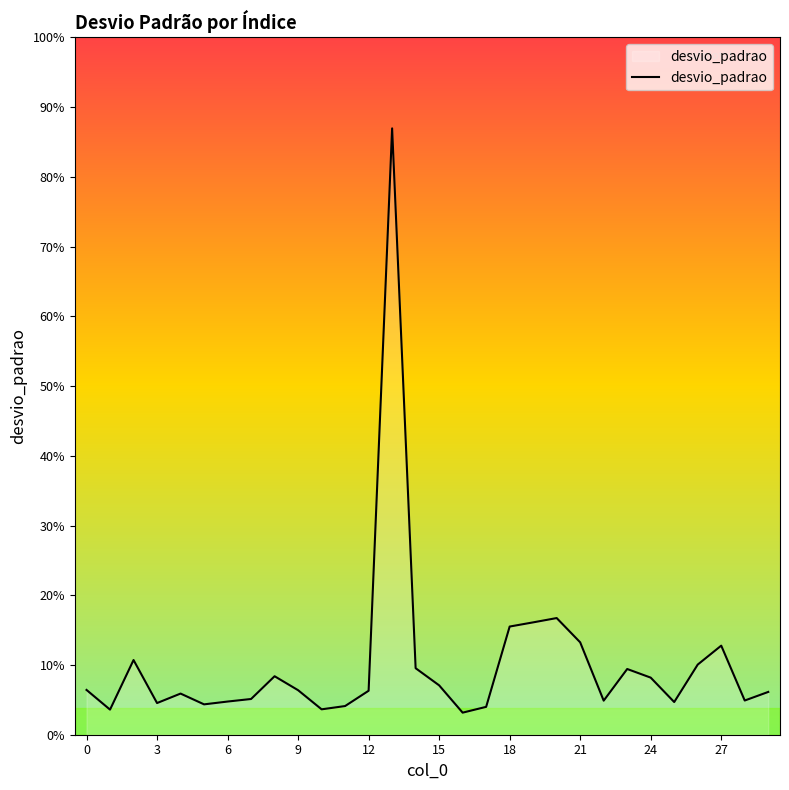

Is this an area chart (filled region under the line)?

Yes